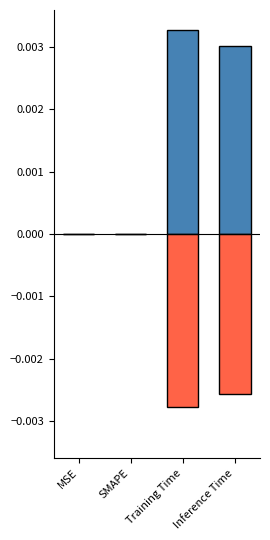

How many bars are there in total?

8